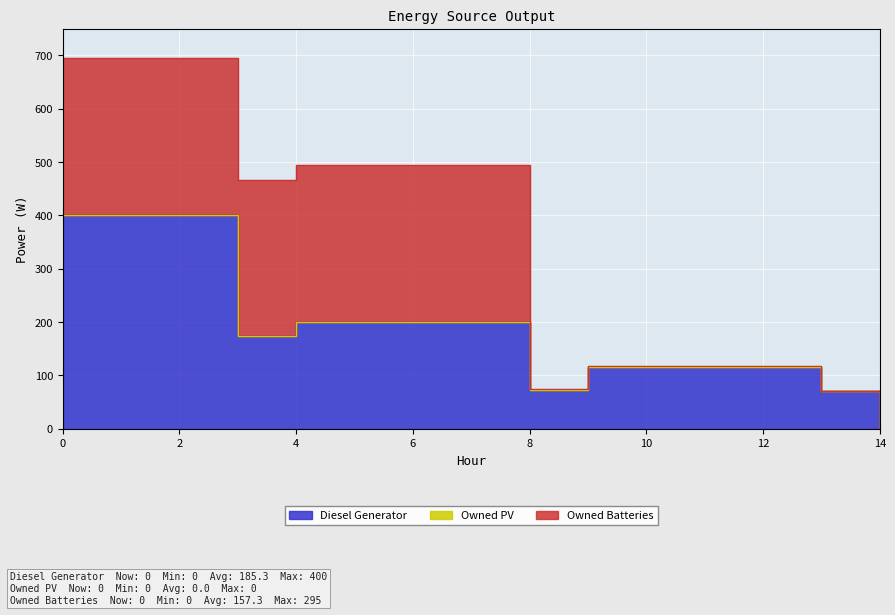

Reading left to right, list all the values displayed in this chart.

Diesel Generator: 400	400	400	173	200	200	200	200	73	116	116	116	116	70	0
Owned PV: 0	0	0	0	0	0	0	0	0	0	0	0	0	0	0
Owned Batteries: 294	294	294	294	294	294	295	295	1	1	1	1	1	1	0